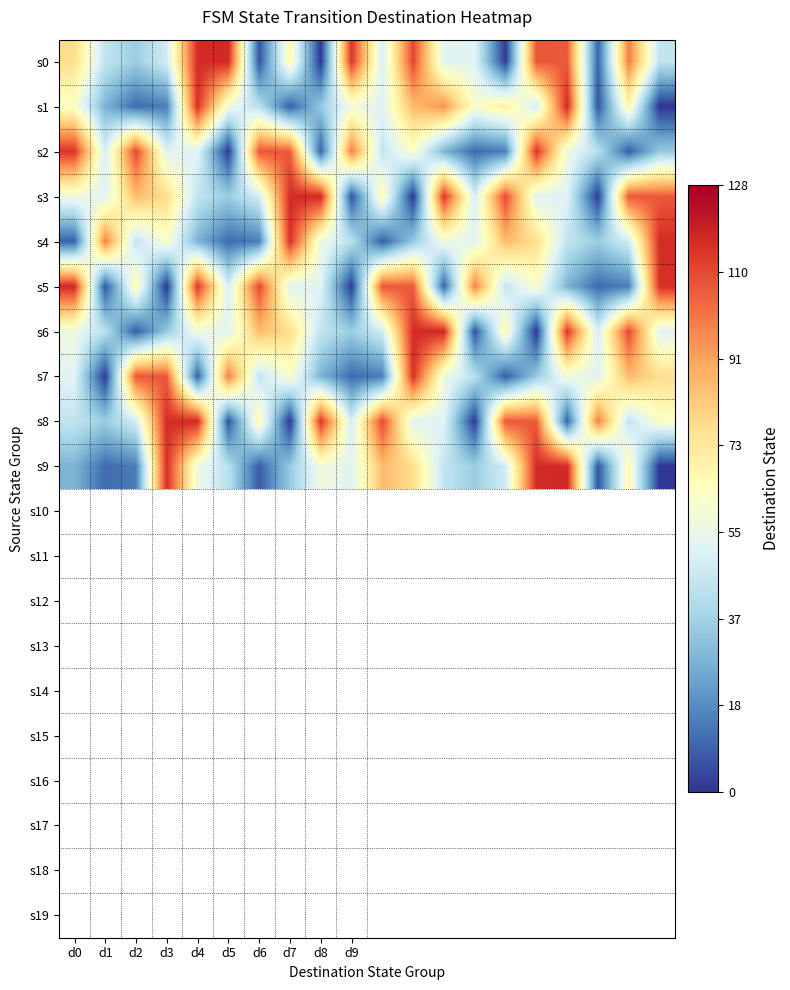

At which category is the sum across all series the highest?

11